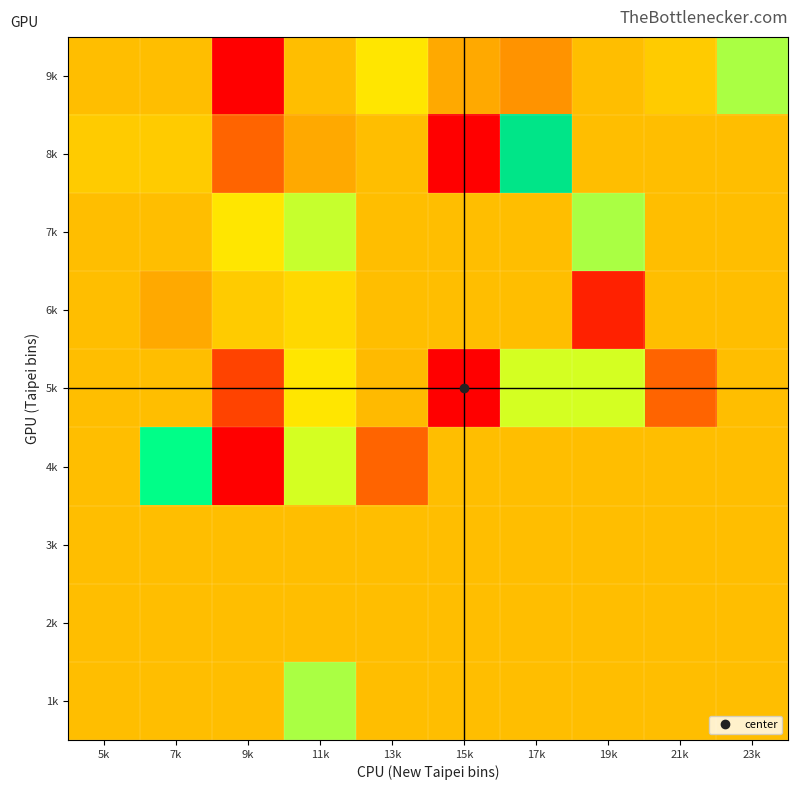

Reading right to left, list all the values displayed in this chart.

1k: 23k=19.6	21k=19.6	19k=19.6	17k=19.6	15k=19.6	13k=19.6	11k=24.0	9k=19.6	7k=19.6	5k=19.6
2k: 23k=19.6	21k=19.6	19k=19.6	17k=19.6	15k=19.6	13k=19.6	11k=19.6	9k=19.6	7k=19.6	5k=19.6
3k: 23k=19.6	21k=19.6	19k=19.6	17k=19.6	15k=19.6	13k=19.6	11k=19.6	9k=19.6	7k=19.6	5k=19.6
4k: 23k=19.6	21k=19.6	19k=19.6	17k=19.6	15k=19.6	13k=17.0	11k=23.0	9k=8.0	7k=26.0	5k=19.6
5k: 23k=19.6	21k=17.0	19k=23.0	17k=23.0	15k=14.0	13k=19.5	11k=21.0	9k=16.0	7k=19.6	5k=19.6
6k: 23k=19.6	21k=19.6	19k=15.0	17k=19.6	15k=19.6	13k=19.6	11k=20.5	9k=20.0	7k=19.0	5k=19.6
7k: 23k=19.6	21k=19.6	19k=24.0	17k=19.6	15k=19.6	13k=19.6	11k=23.3	9k=21.0	7k=19.6	5k=19.6
8k: 23k=19.6	21k=19.6	19k=19.6	17k=27.0	15k=14.0	13k=19.6	11k=19.0	9k=17.0	7k=20.0	5k=20.0
9k: 23k=24.0	21k=20.0	19k=19.6	17k=18.3	15k=19.0	13k=21.0	11k=19.6	9k=14.0	7k=19.6	5k=19.6